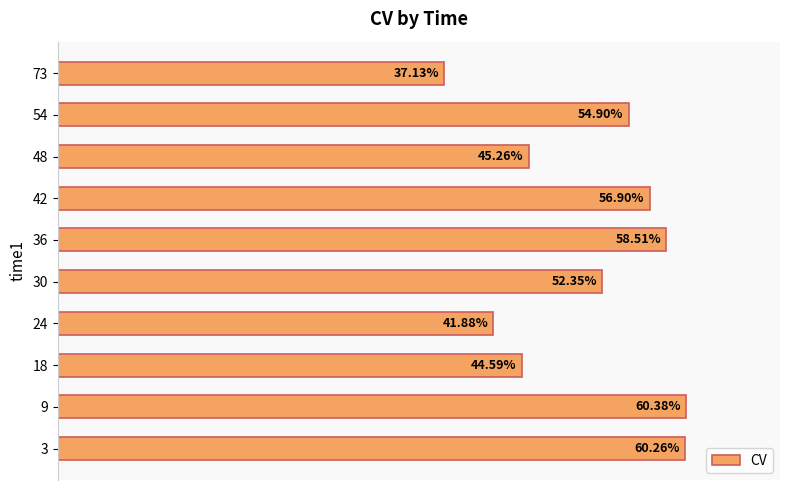

What is the maximum value shown in the chart?

0.6